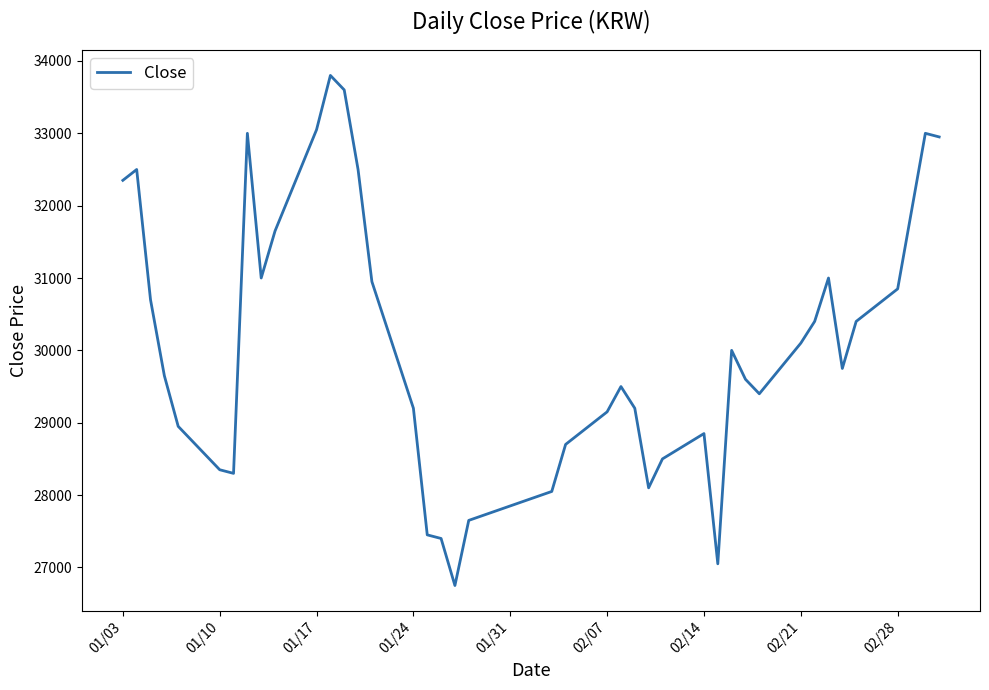

What is the difference between the maximum and minimum values?

7050